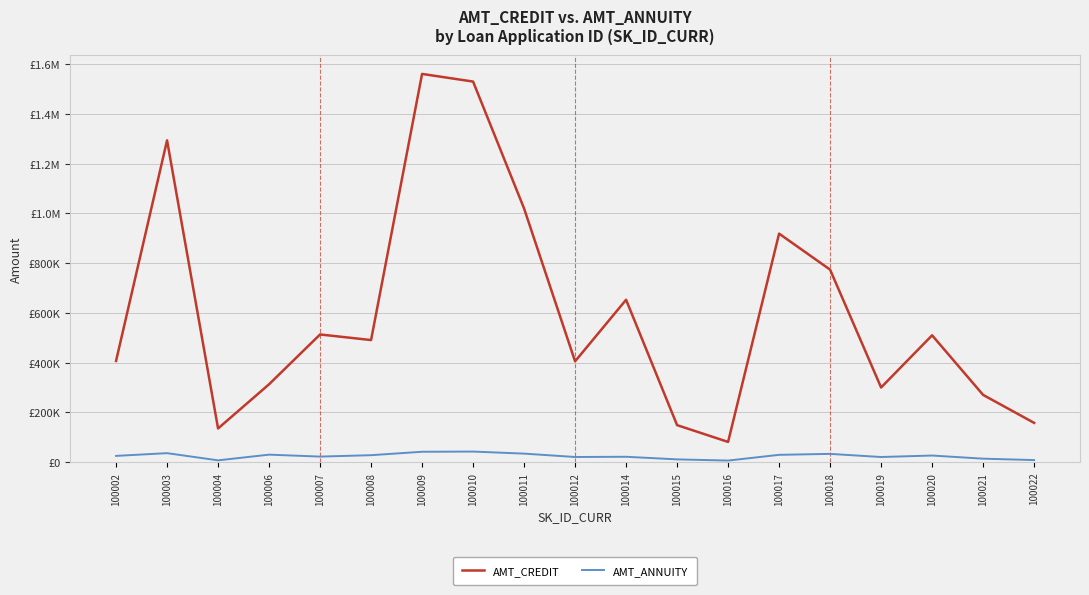

What is the difference between the second highest and second lowest values in the AMT_ANNUITY series?

34551.0